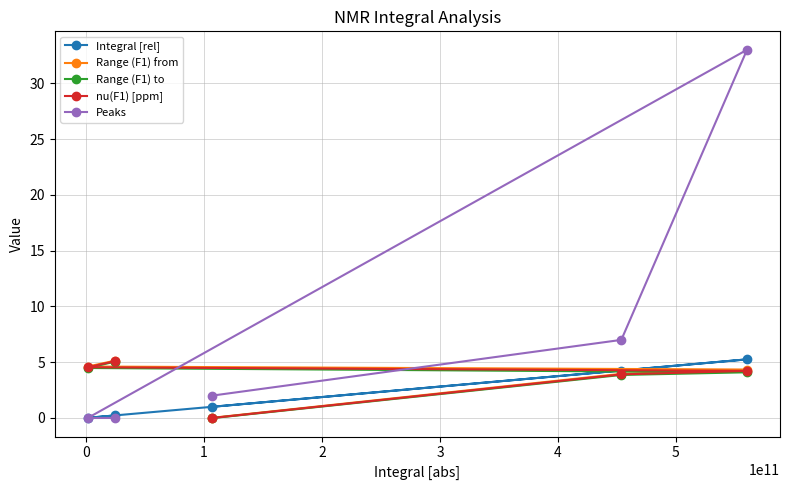

Which series has the widest spread of values?

Peaks